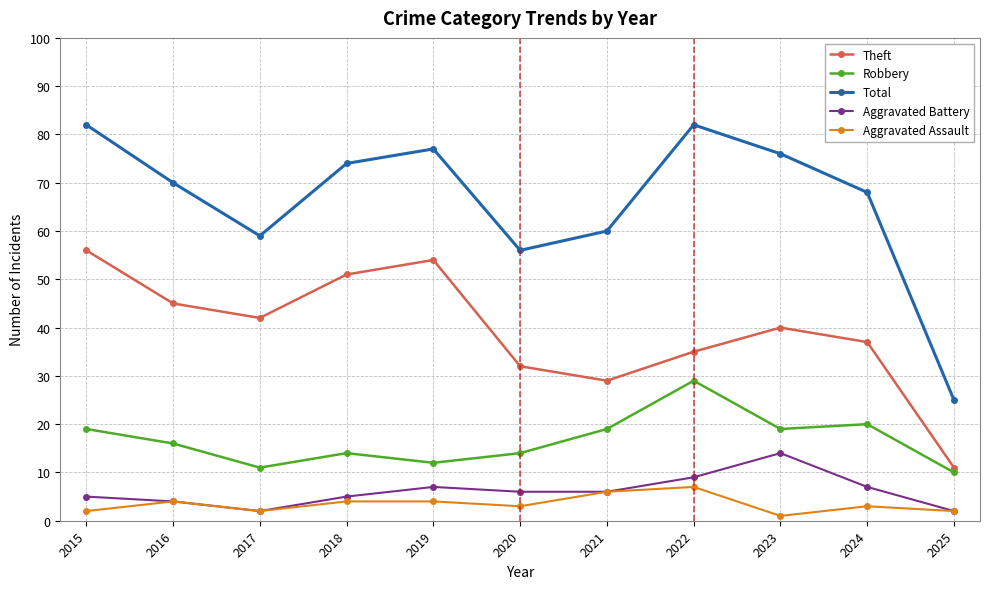

True or false: Aggravated Battery has more than 1 interior local peaks.

True